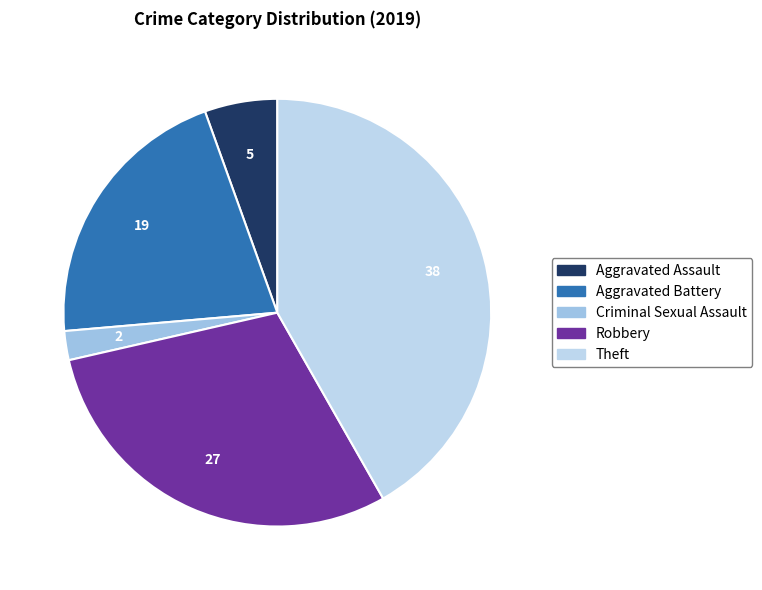

How many segments does this pie chart have?

5